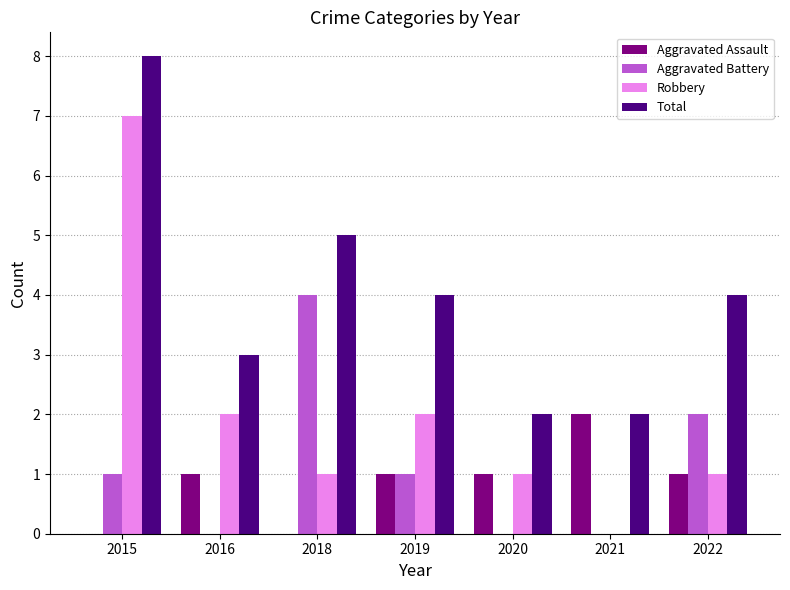

What is the sum of the Aggravated Assault values at 2022 and 2019?

2